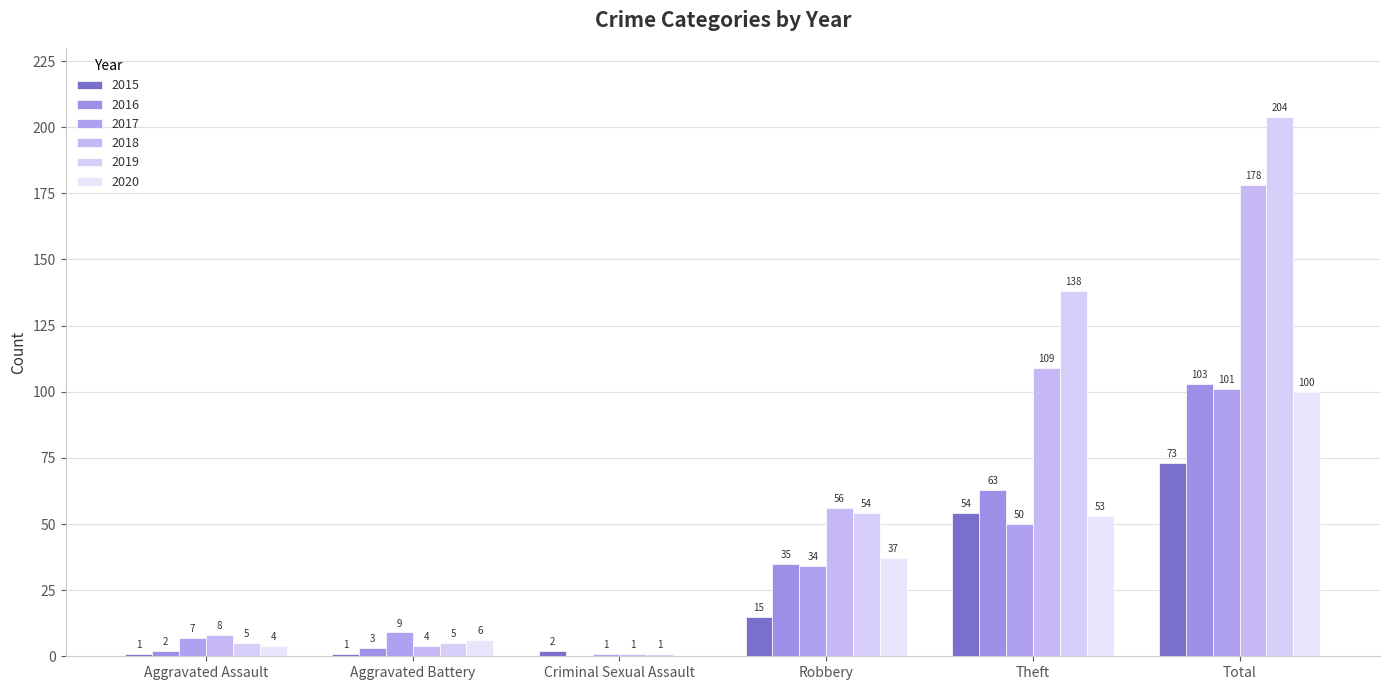

What is the label of the 3rd bar from the right?

Robbery